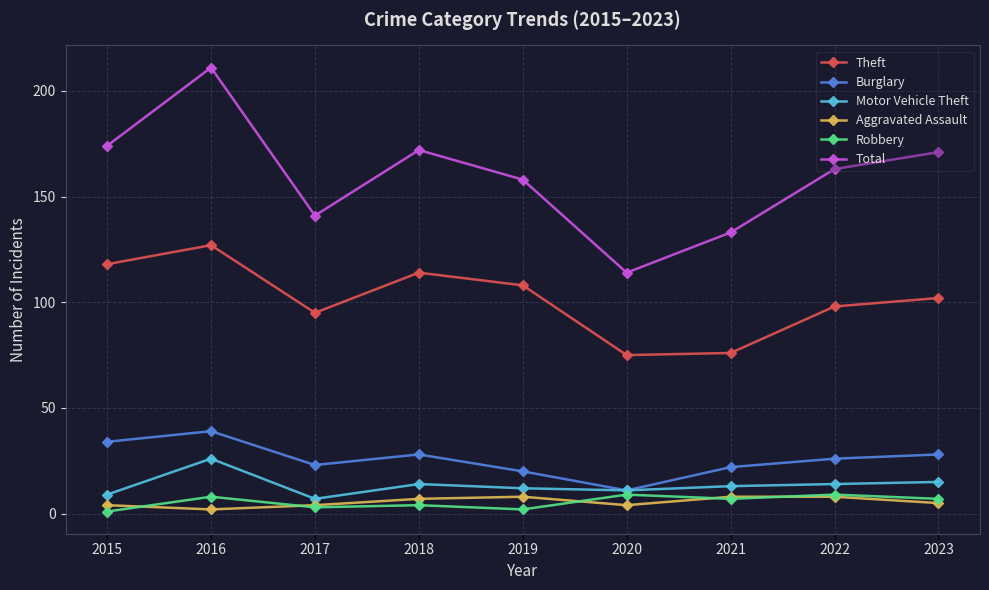

How many series are shown in this chart?

6